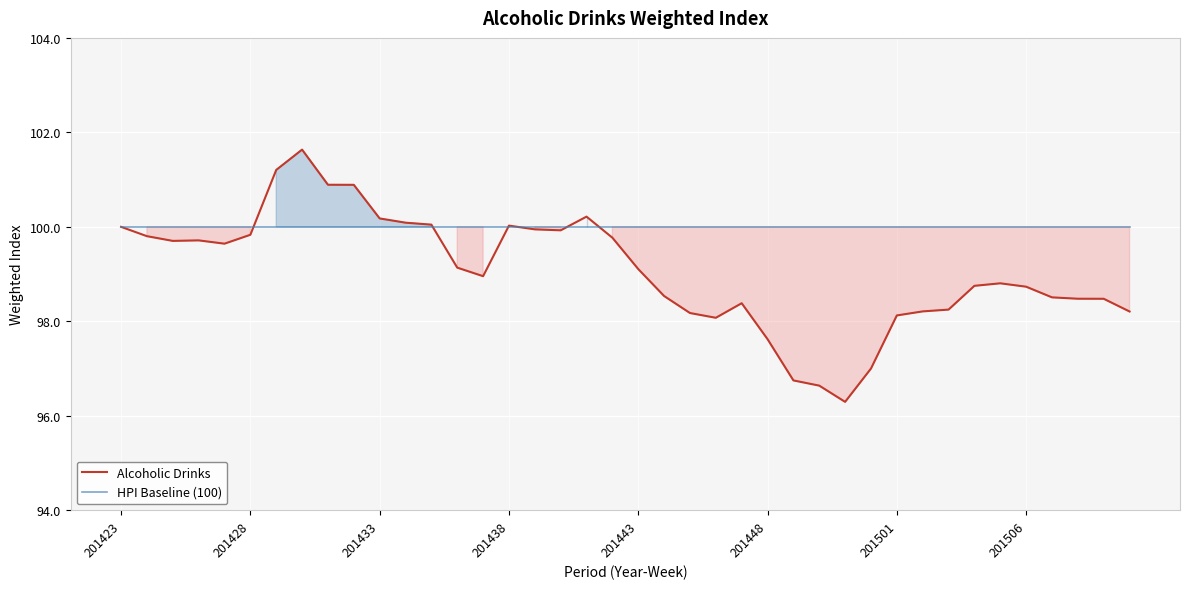

Reading right to left, what are all the values shown in this chart?

Alcoholic Drinks: 98.2	98.5	98.5	98.5	98.7	98.8	98.8	98.2	98.2	98.1	97.0	96.3	96.6	96.7	97.6	98.4	98.1	98.2	98.5	99.1	99.8	100.2	99.9	99.9	100.0	99.0	99.1	100.0	100.1	100.2	100.9	100.9	101.6	101.2	99.8	99.6	99.7	99.7	99.8	100.0
HPI Baseline (100): 100.0	100.0	100.0	100.0	100.0	100.0	100.0	100.0	100.0	100.0	100.0	100.0	100.0	100.0	100.0	100.0	100.0	100.0	100.0	100.0	100.0	100.0	100.0	100.0	100.0	100.0	100.0	100.0	100.0	100.0	100.0	100.0	100.0	100.0	100.0	100.0	100.0	100.0	100.0	100.0